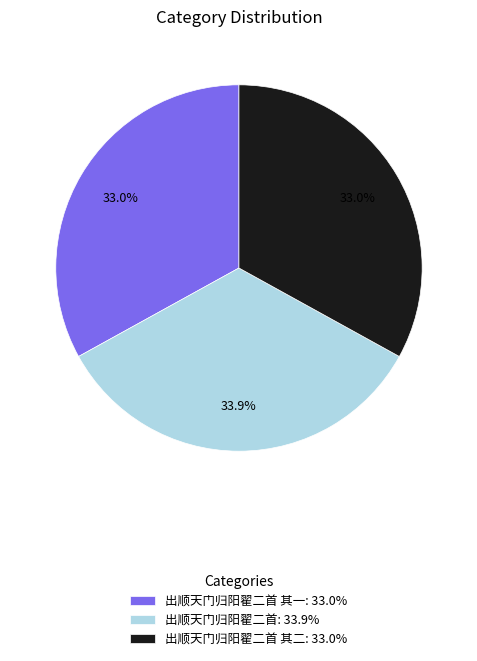

Does 出顺天门归阳翟二首: 33.9% represent more than half of the total?

No